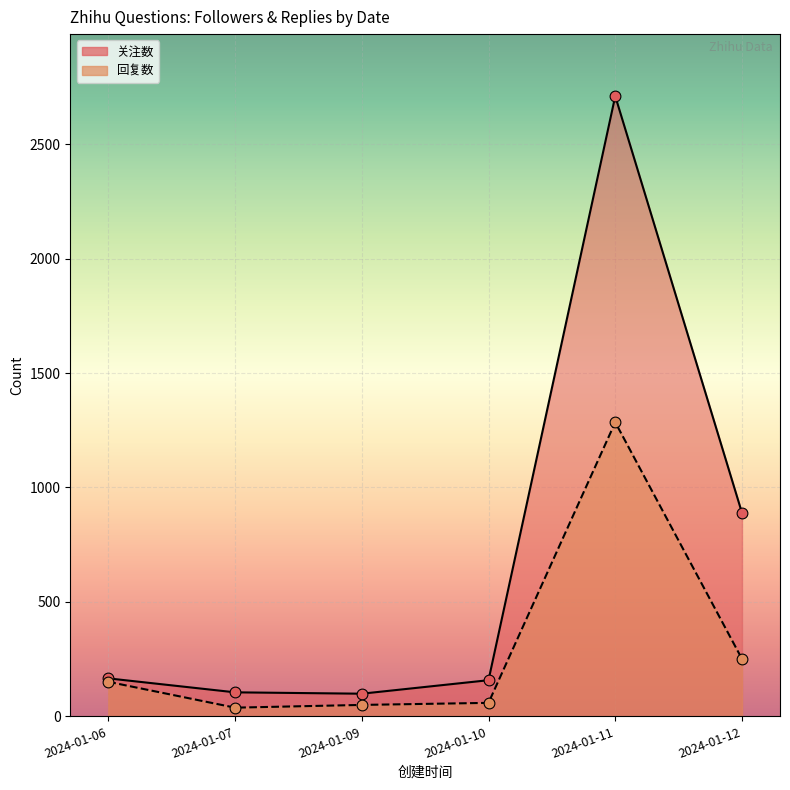

What are all the series names shown in the legend?

关注数, 回复数